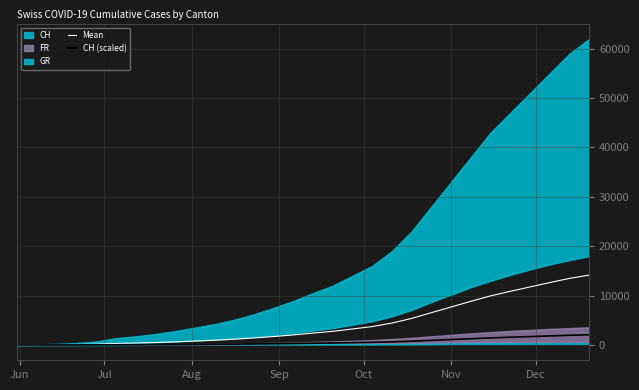

What is the maximum value for CH (scaled)?

2066.7